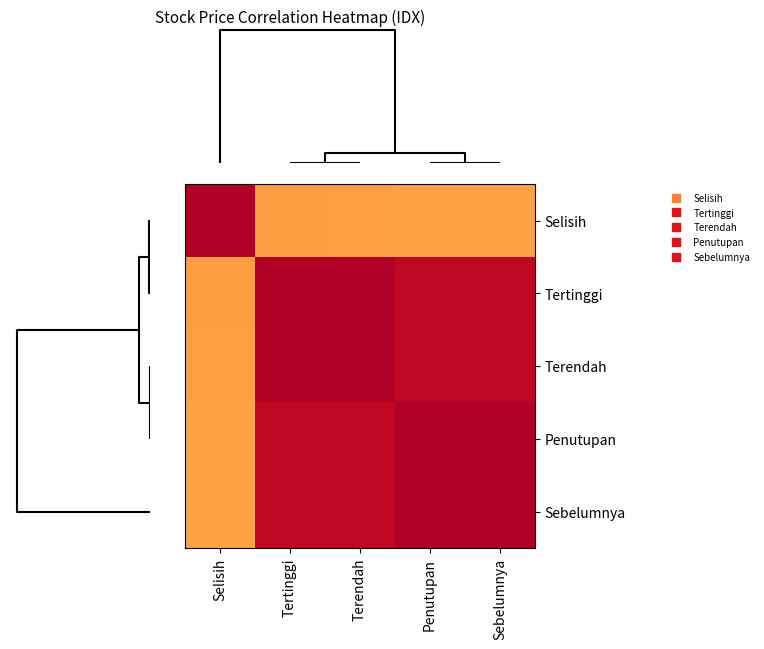

Rank the series by their maximum value, from lowest to highest.

Tertinggi, Terendah, Selisih, Penutupan, Sebelumnya